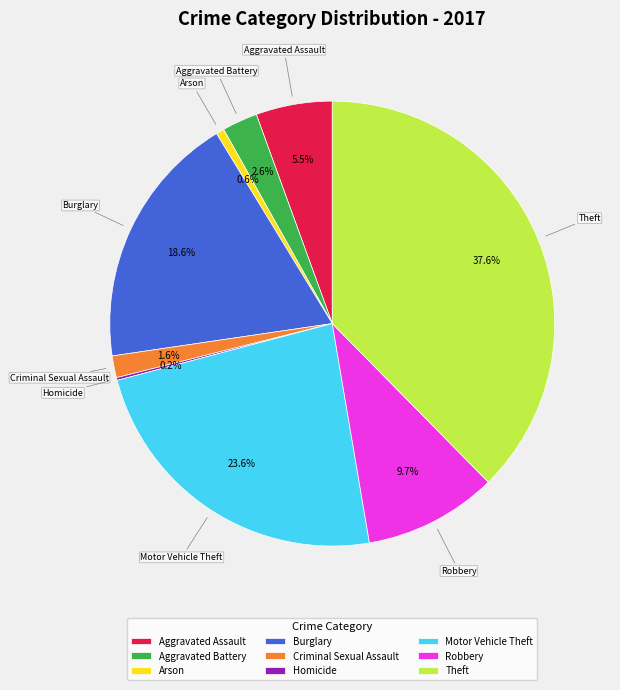

To the nearest percent, what is the average slice percentage?

11%